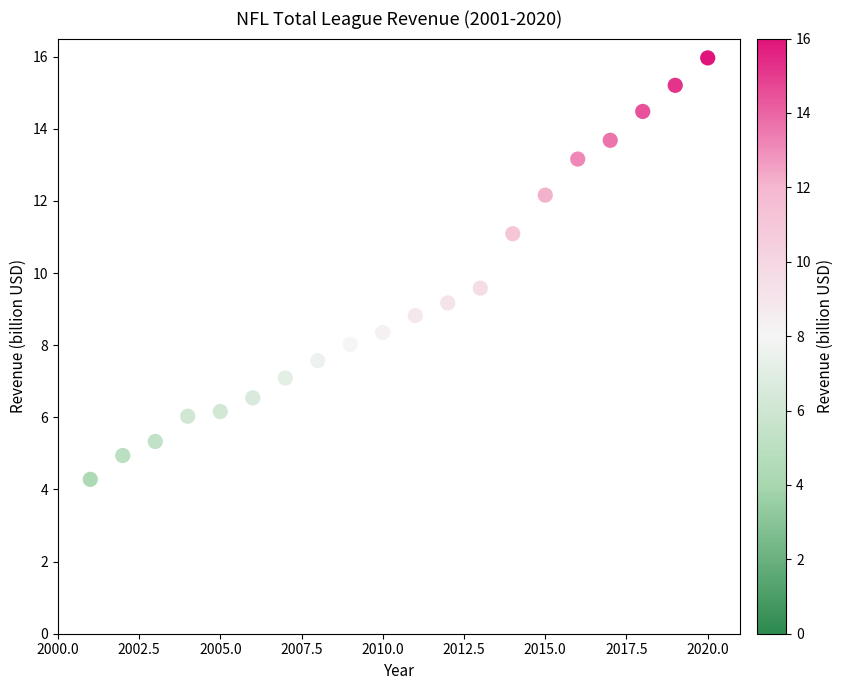

What Y value in the scatter plot is closest to 10?

9.6